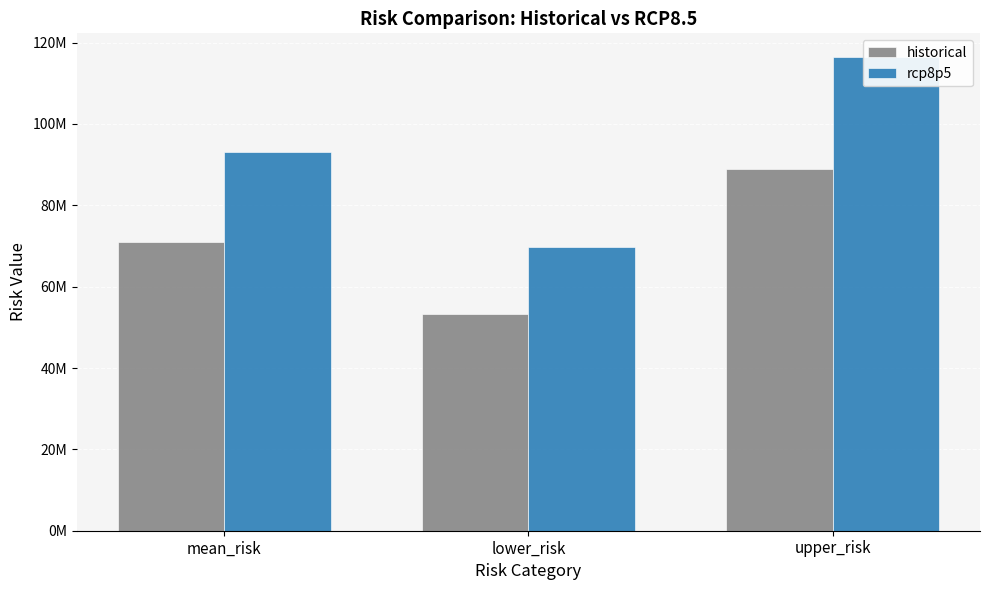

Rank the series at mean_risk from lowest to highest value.

historical, rcp8p5